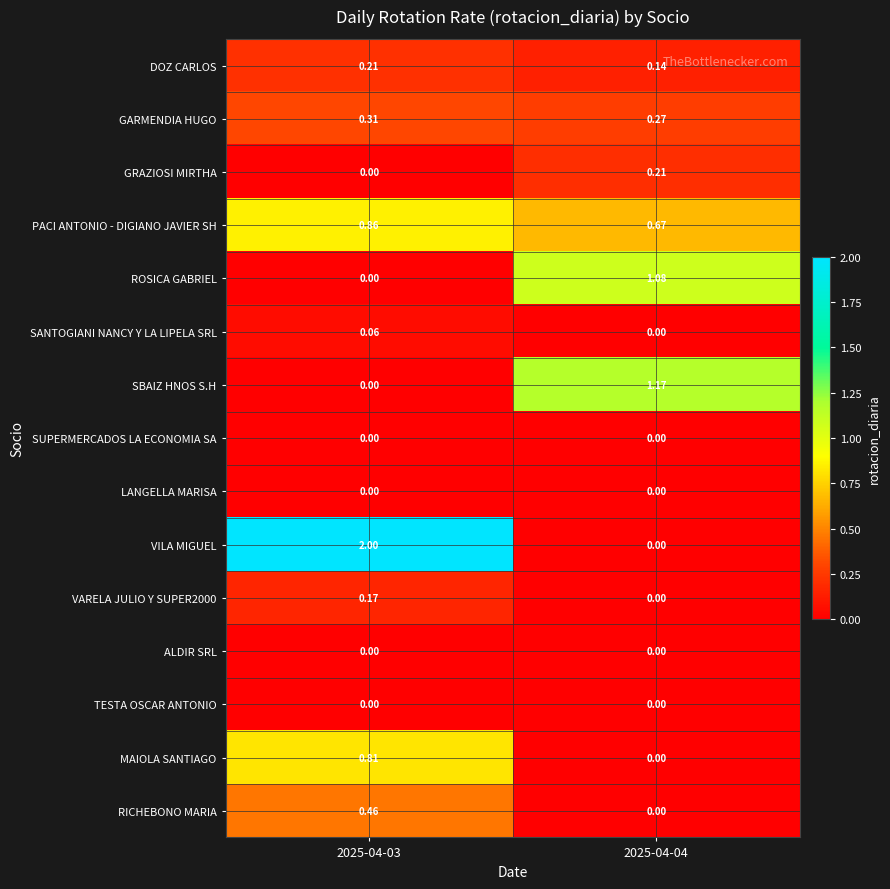

Which series changed the most between 2025-04-03 and 2025-04-04?

VILA MIGUEL